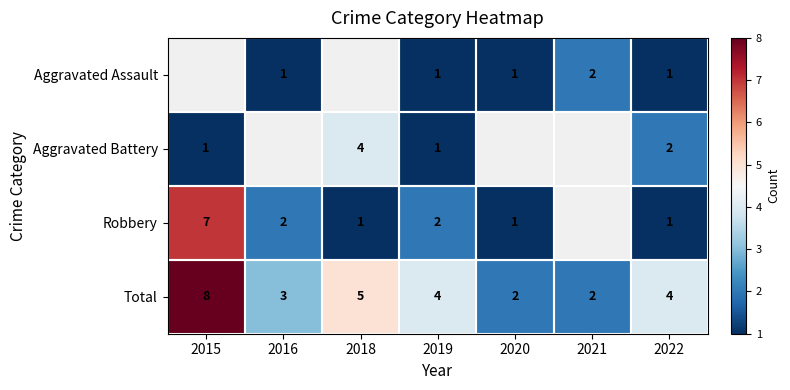

At which label is Total closest to 5?

2018